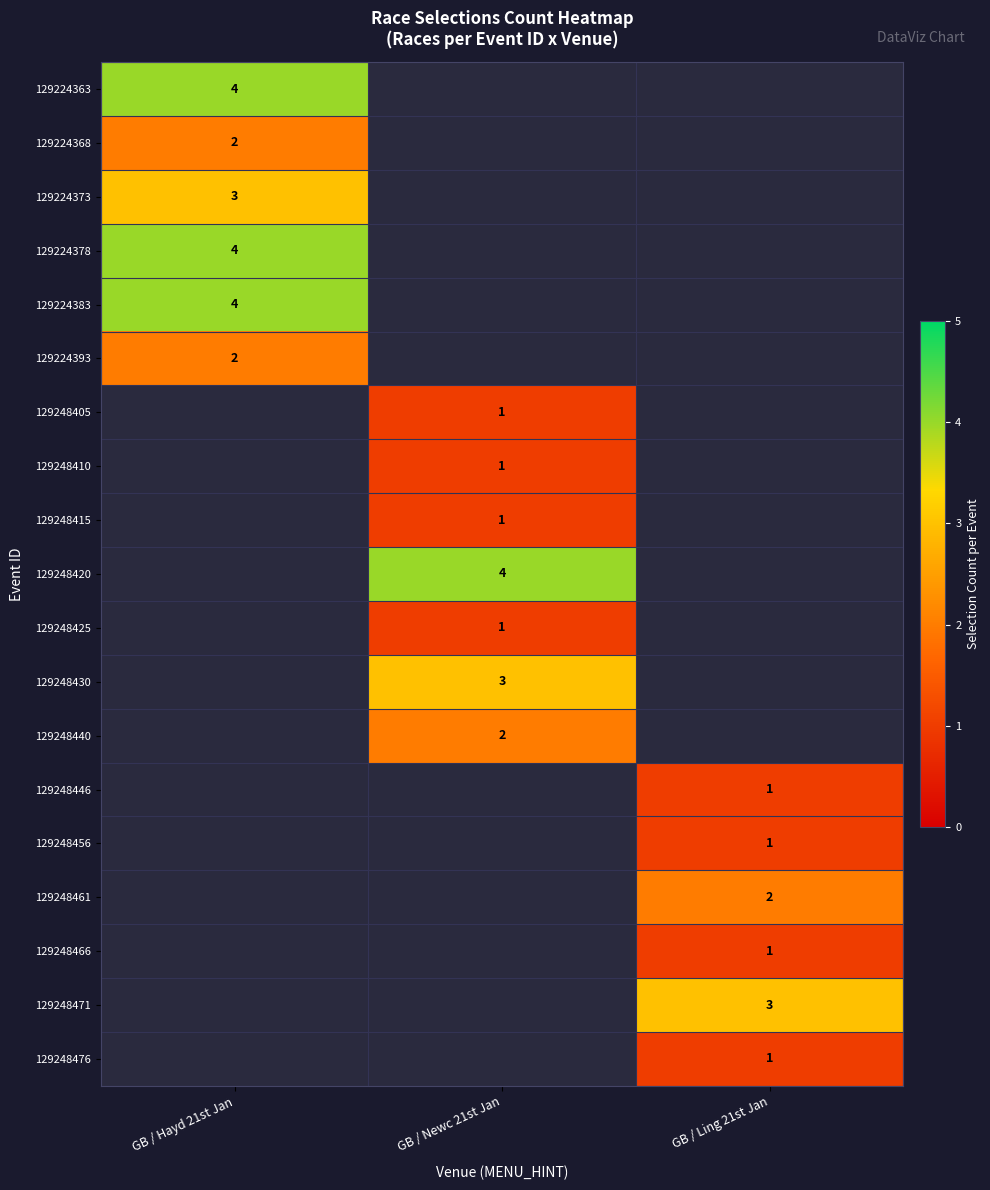

The 129224368 series shows 2 at GB / Hayd 21st Jan. True or false?

True